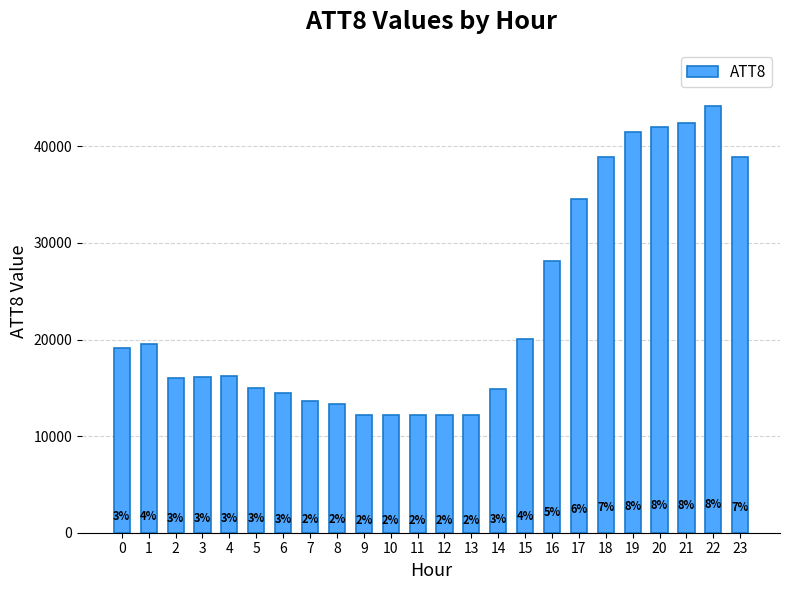

What is the difference between the values at 5 and 19?

26500